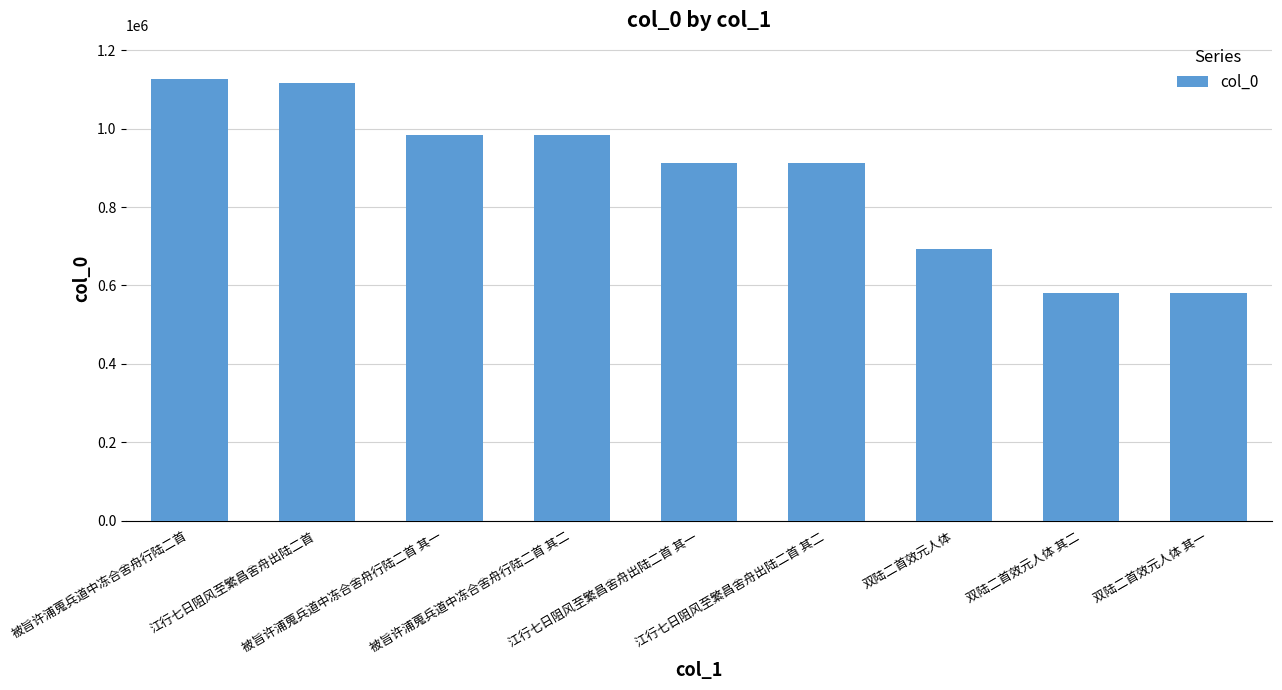

What is the average value?

876684